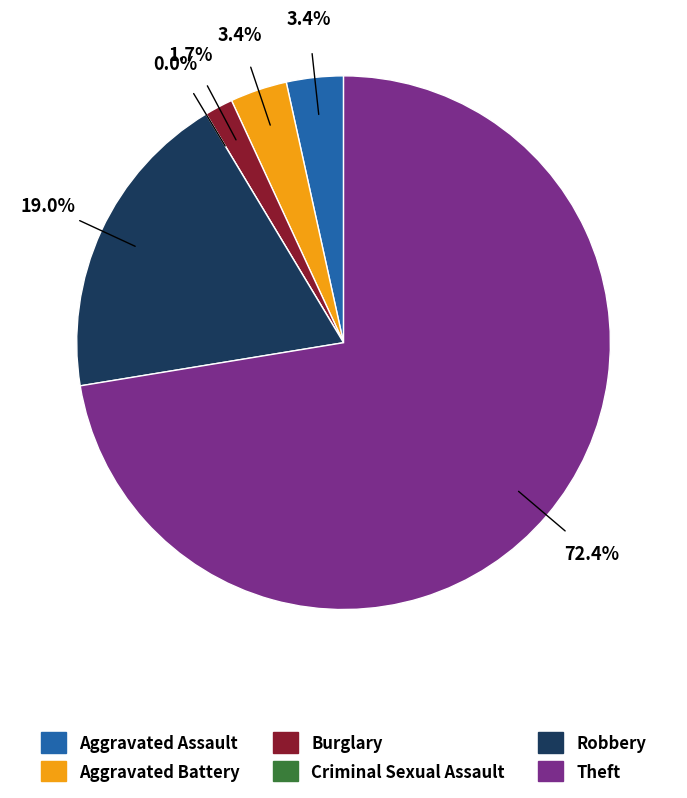

Which has a higher value, Aggravated Battery or Theft?

Theft